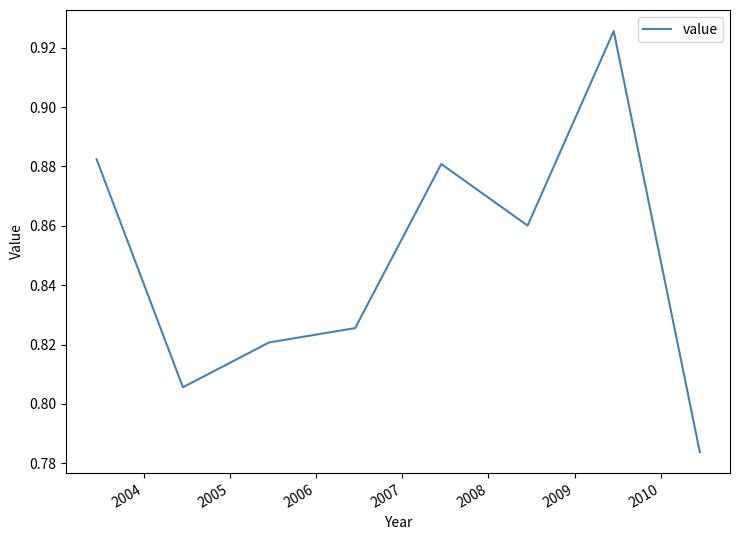

True or false: there are more than 1 points higher than both neighbors.

True